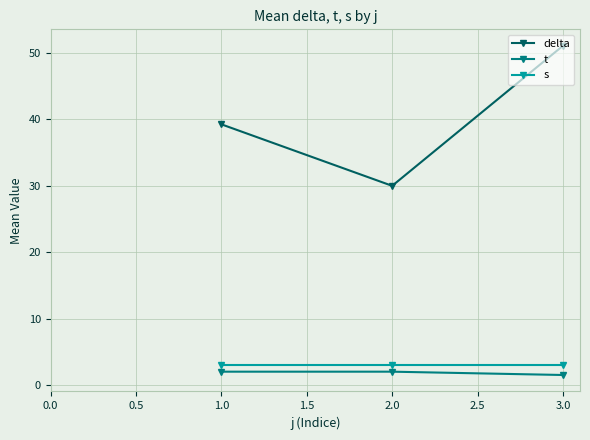

At which category is the sum across all series the highest?

3.0